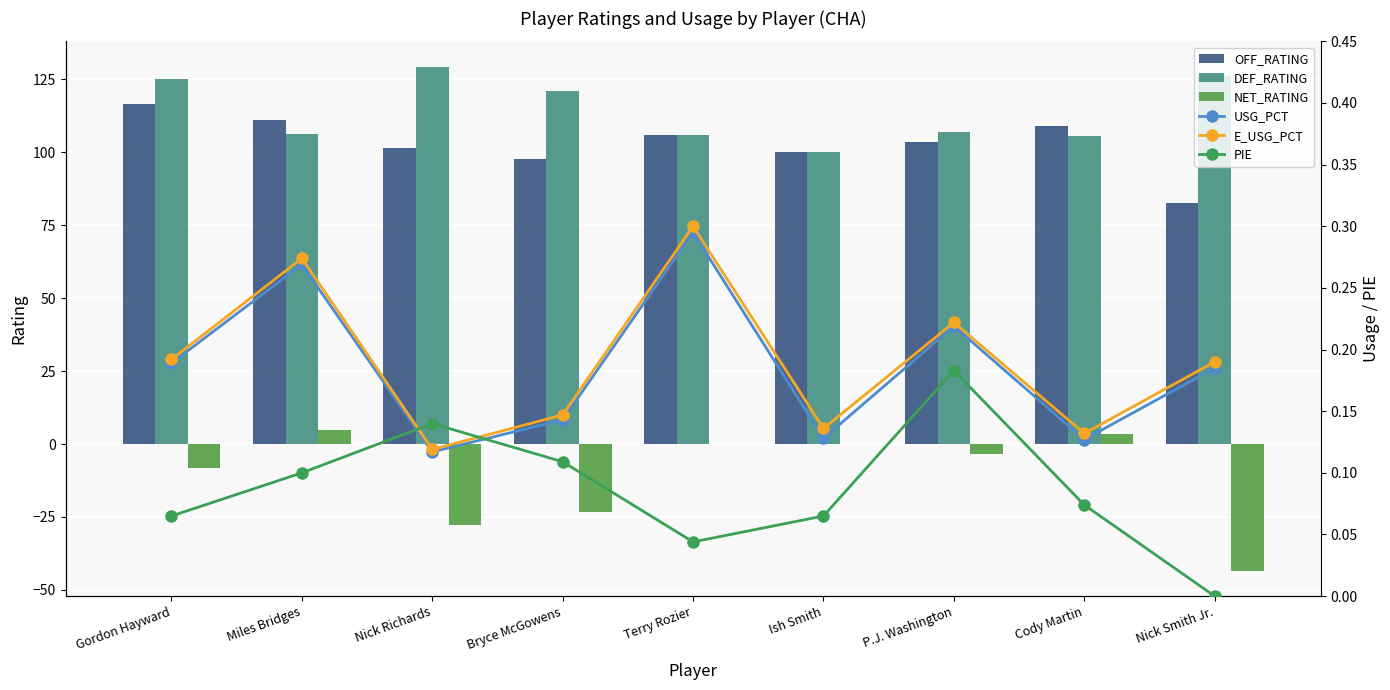

What is the sum of all DEF_RATING values?

1026.1